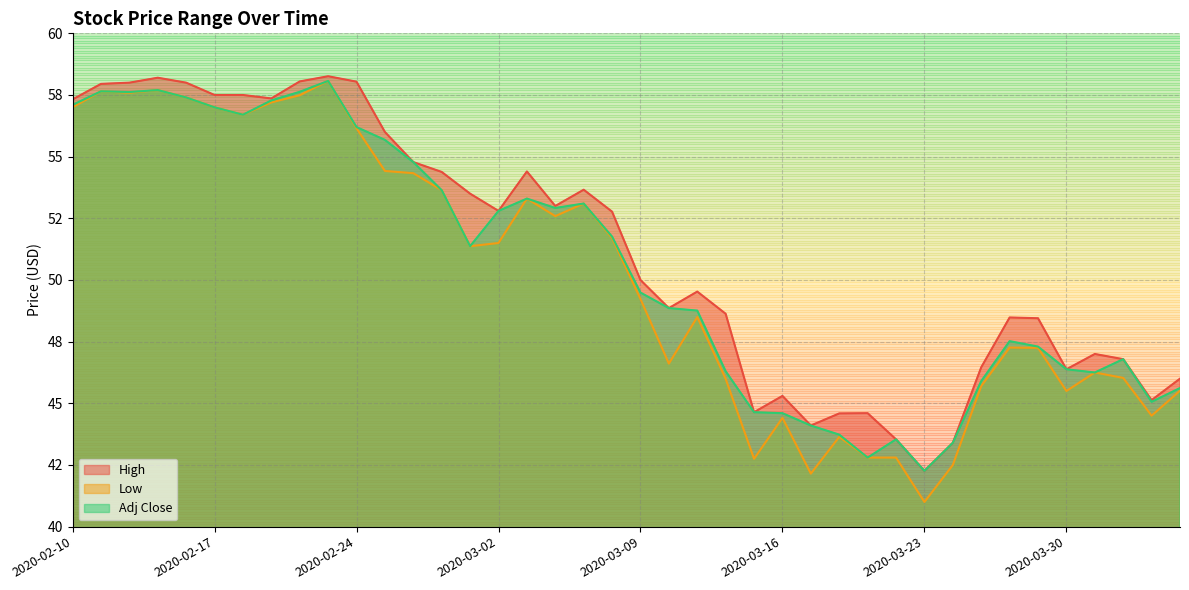

True or false: High and Low cross at least once.

False